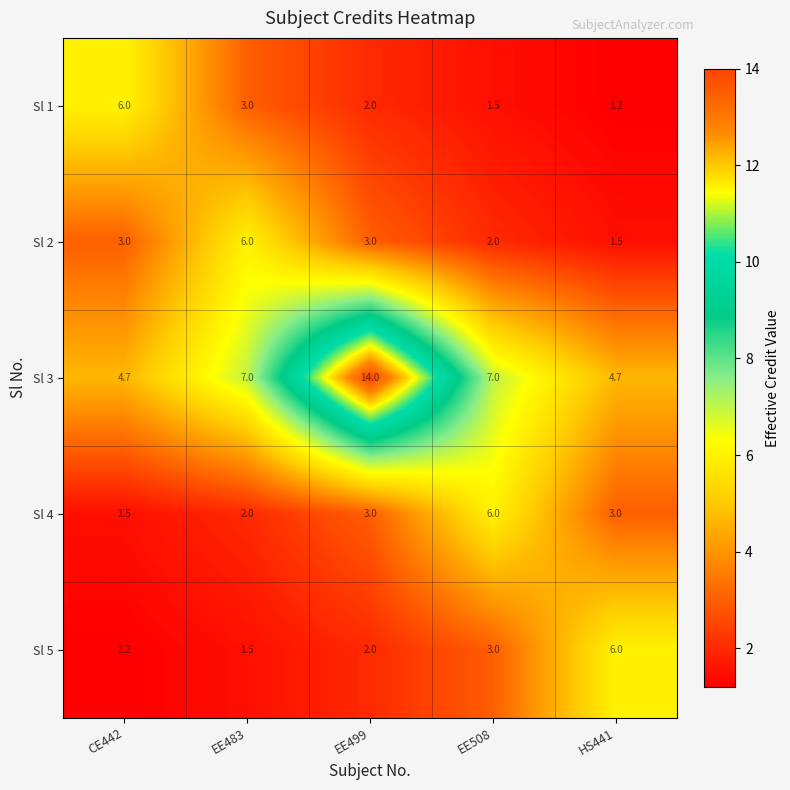

Rank the categories by Sl 1 value from highest to lowest.

CE442, EE483, EE499, EE508, HS441